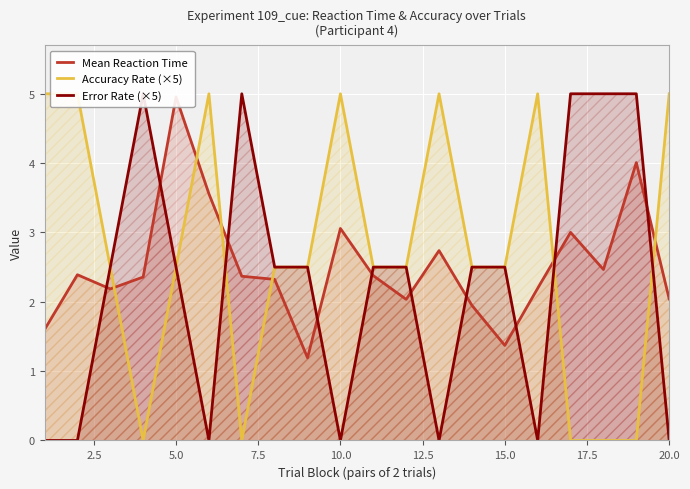

Where does the Error Rate (×5) series first go above 2?

5.0